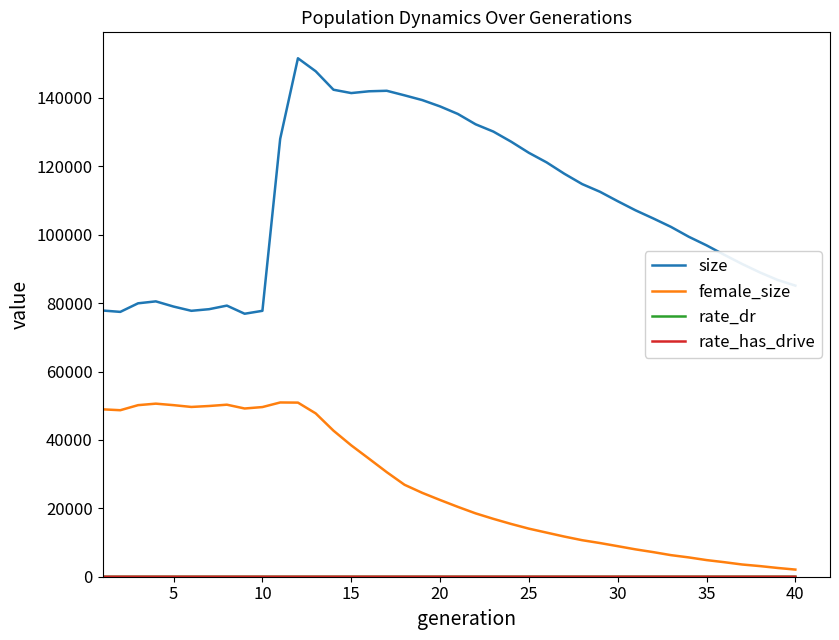

Which series has the largest range (max minus min)?

size